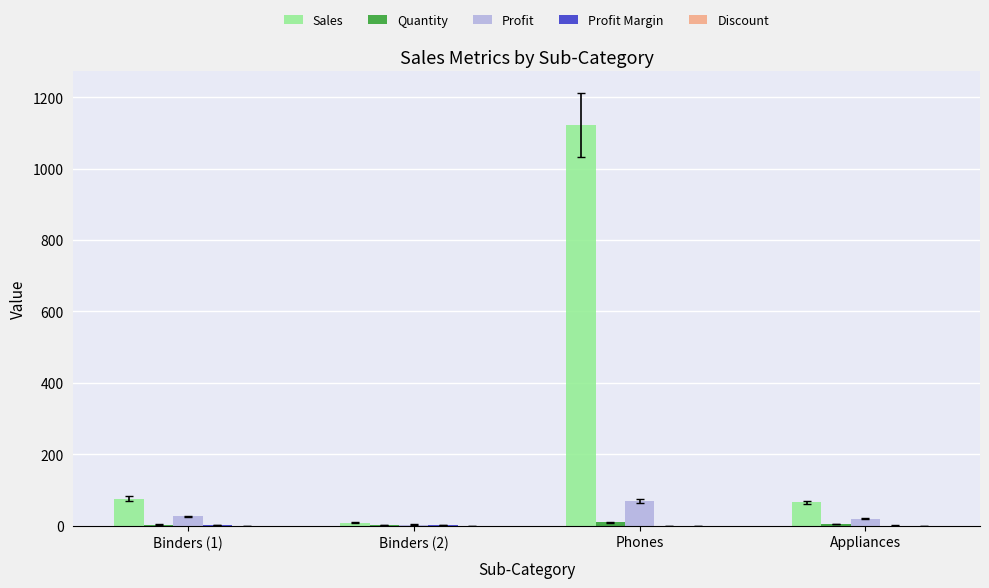

Which series has the largest total across all categories?

Sales